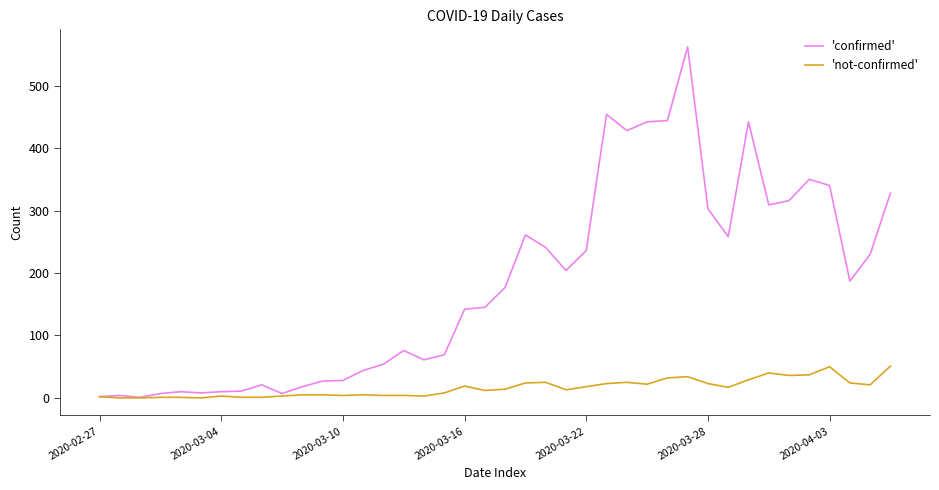

What is the greatest value displayed?

562